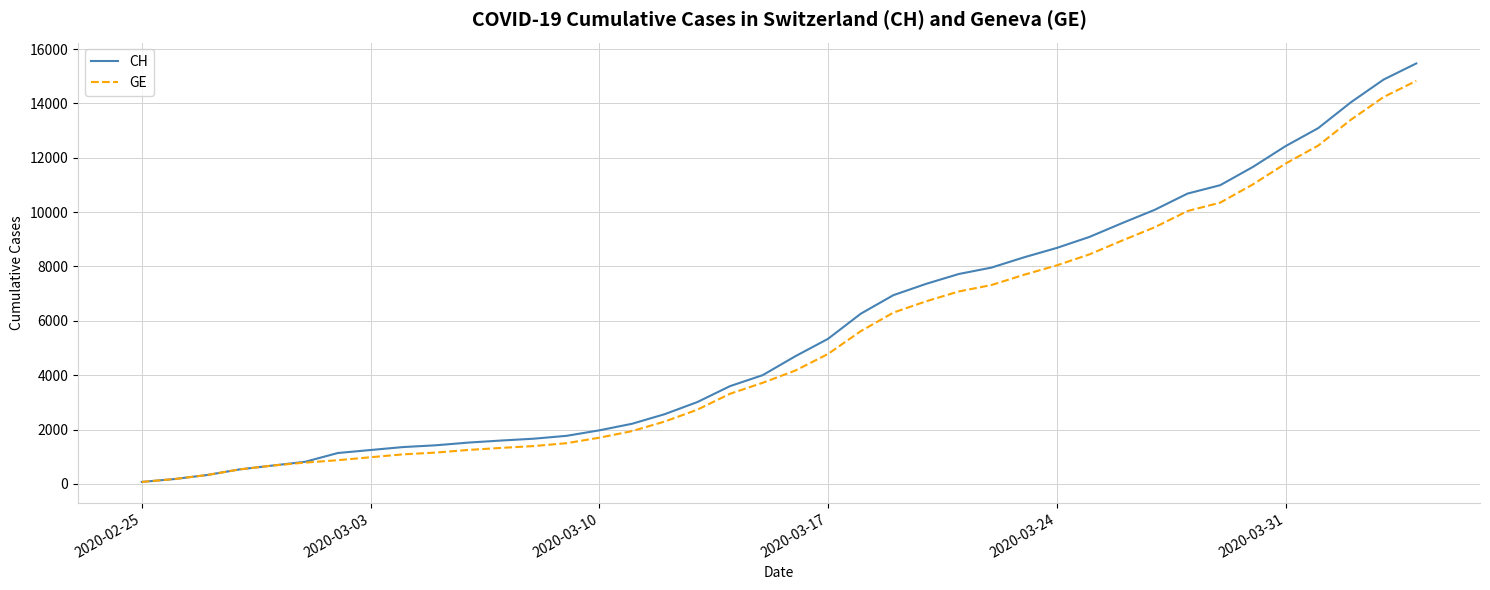

What is the minimum value shown in the chart?

72